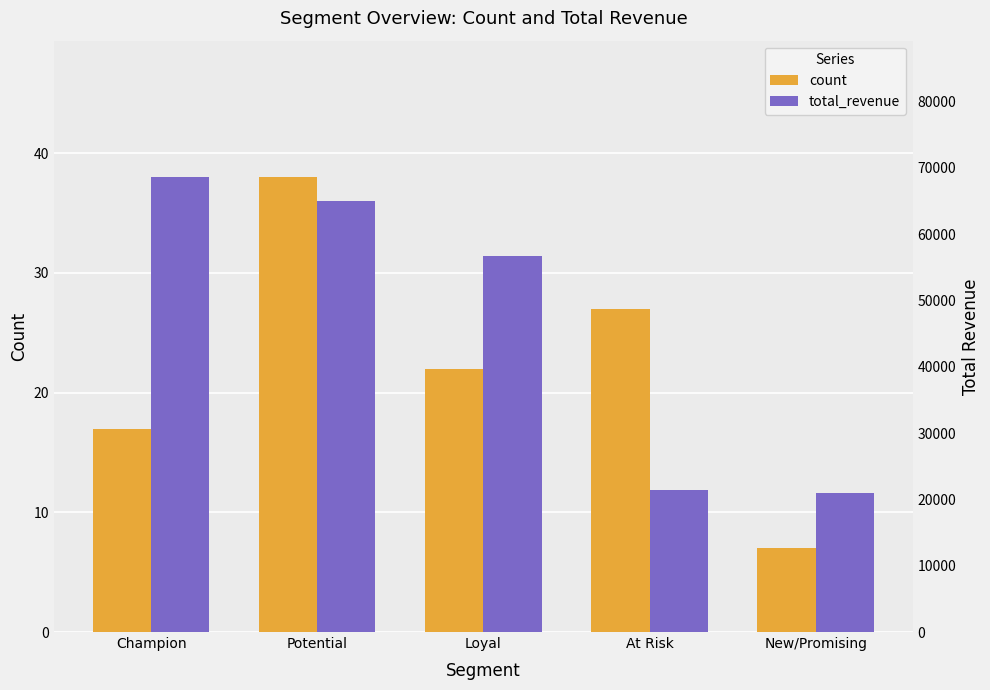

What is the value of the total_revenue bar at the 1st from the left?

68576